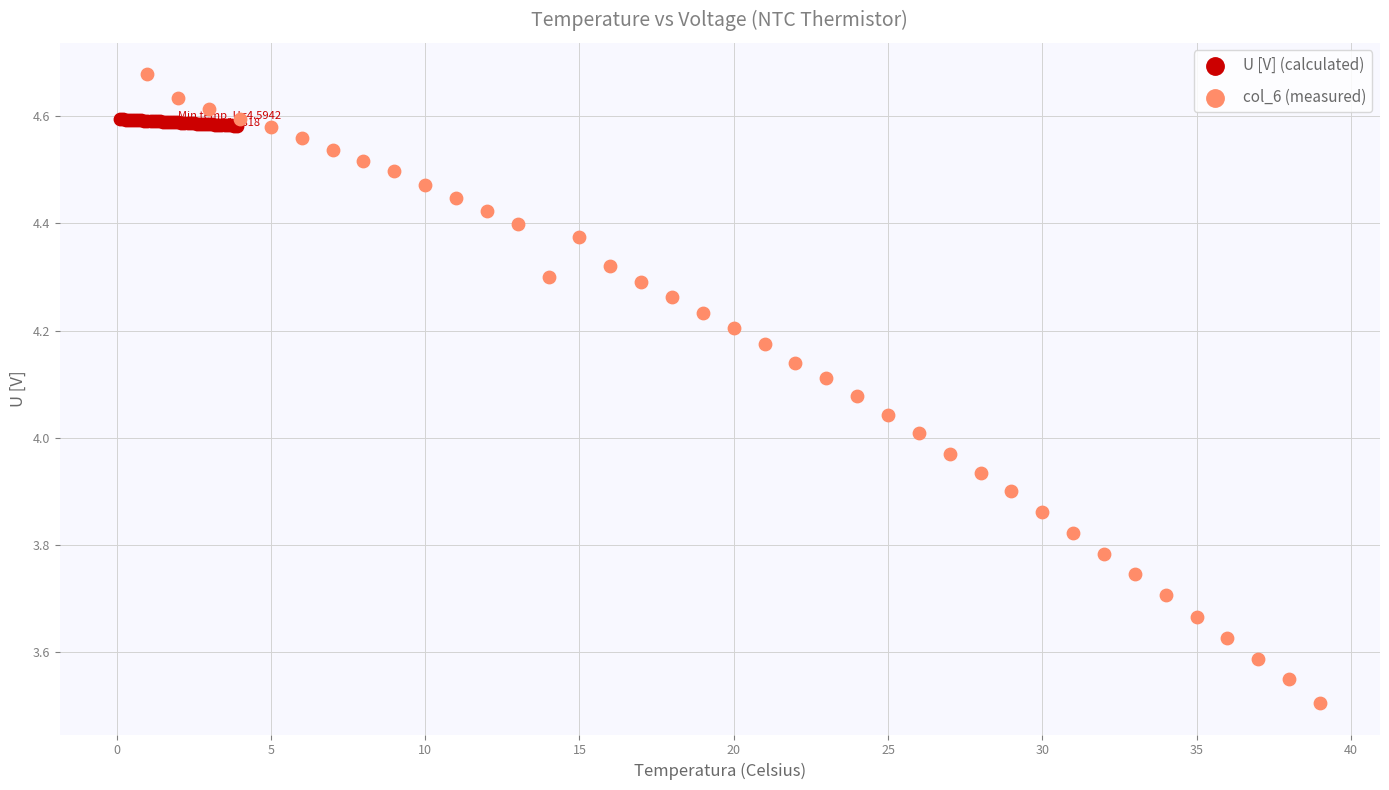

Which series contains the highest Y value?

col_6 (measured)